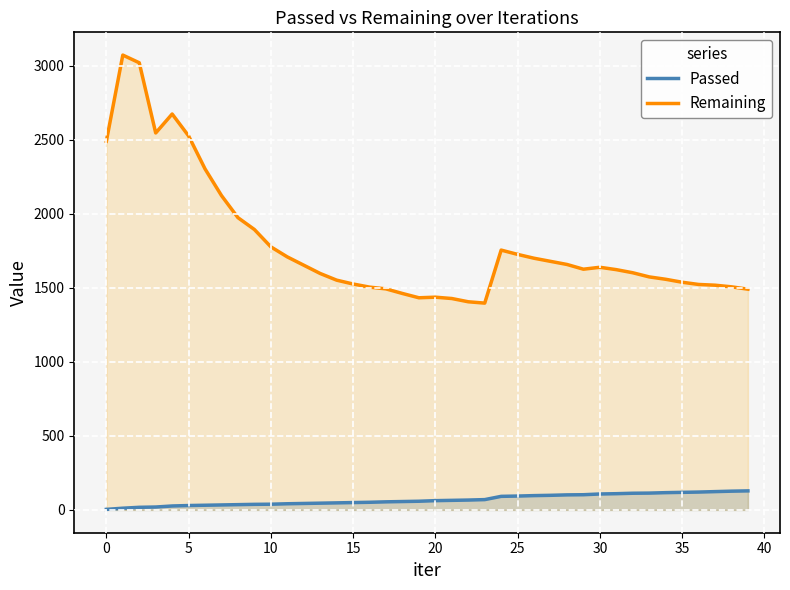

Which series has the widest spread of values?

Remaining